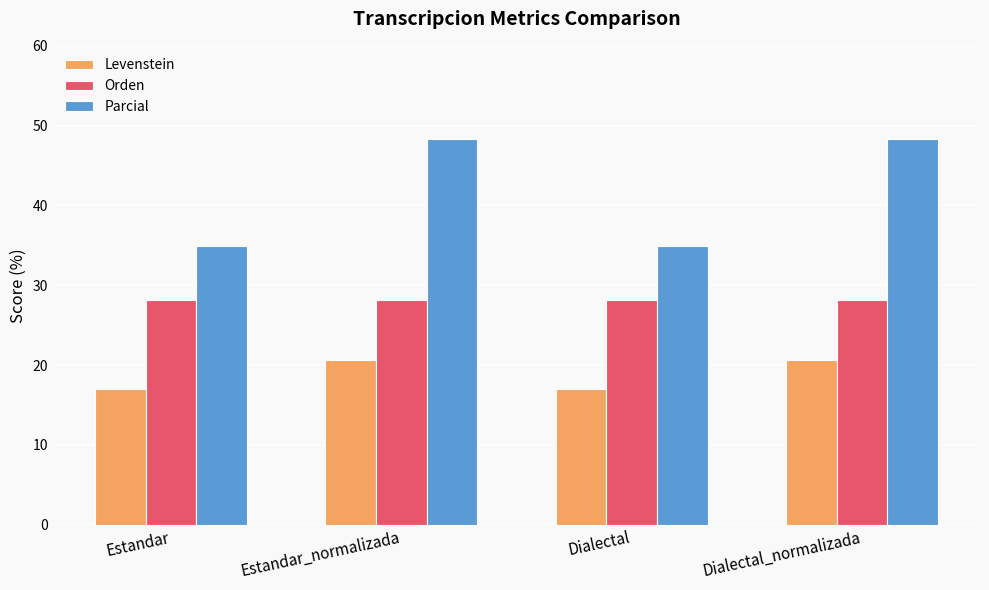

What is the maximum value for Levenstein?

20.6